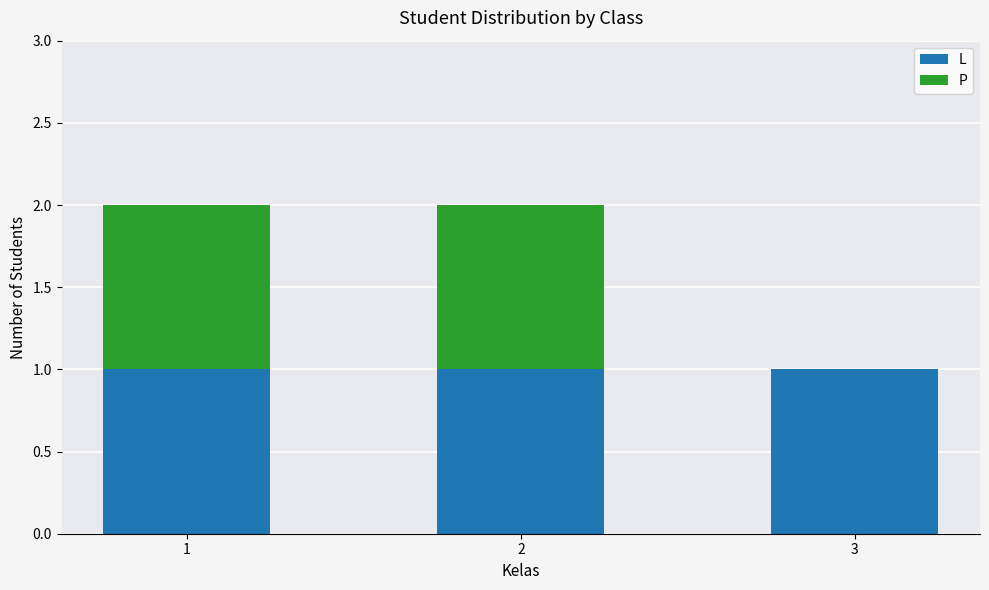

Reading right to left, transcribe the values for L.

3=1	2=1	1=1